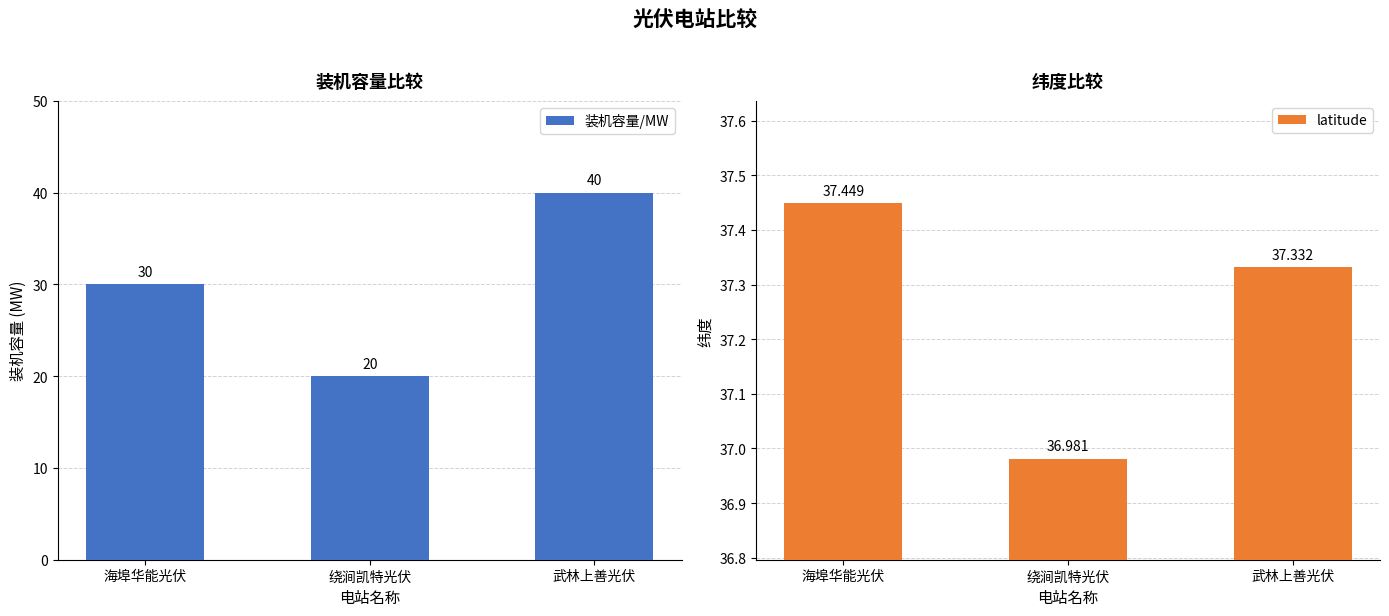

The 装机容量/MW series shows 40.0 at 武林上善光伏. True or false?

True